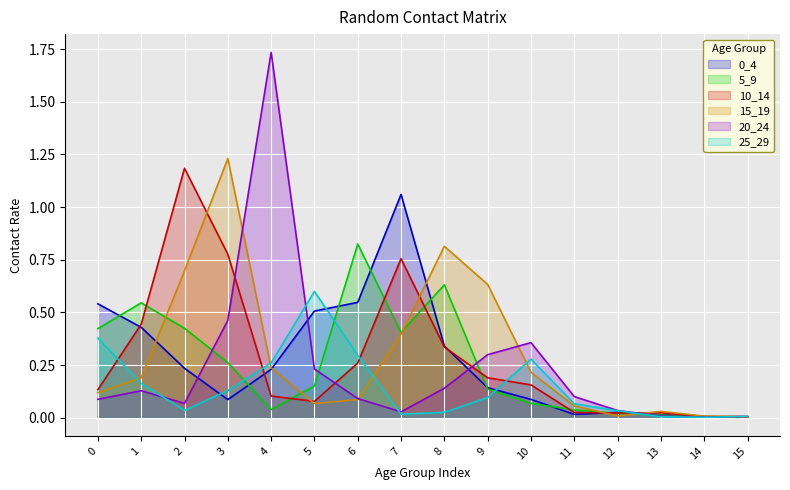

Which category has the highest value in the 20_24 series?

4